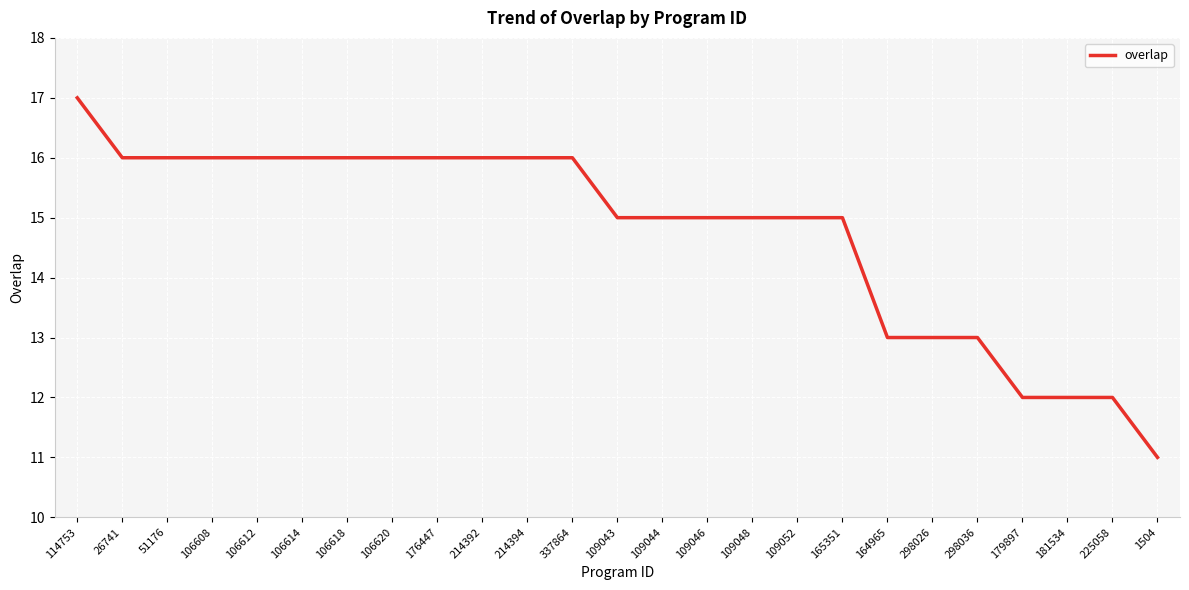

What is the difference between the maximum and minimum values?

6